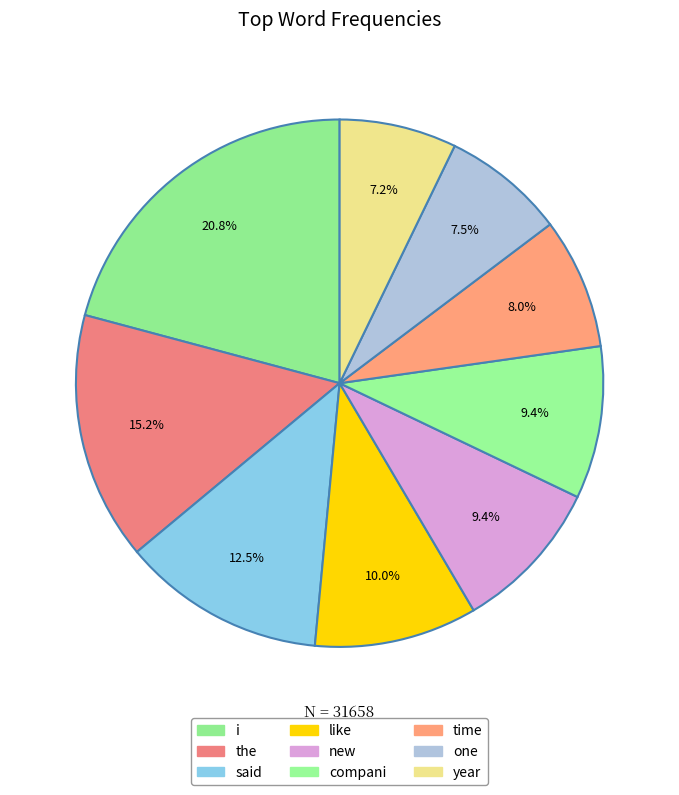

Combined, do the and i account for over 50%?

No